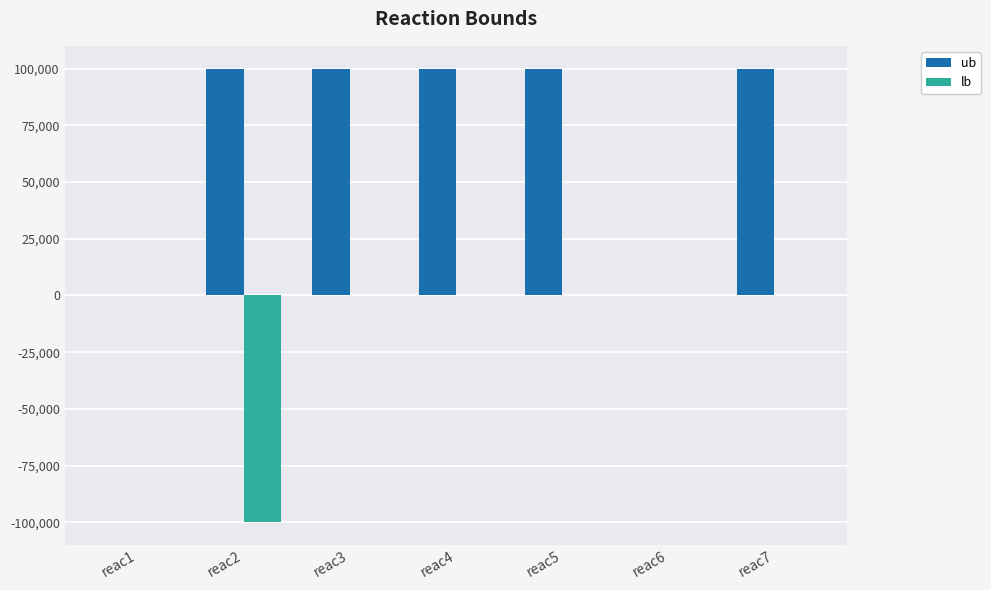

How many categories are shown in the chart?

7